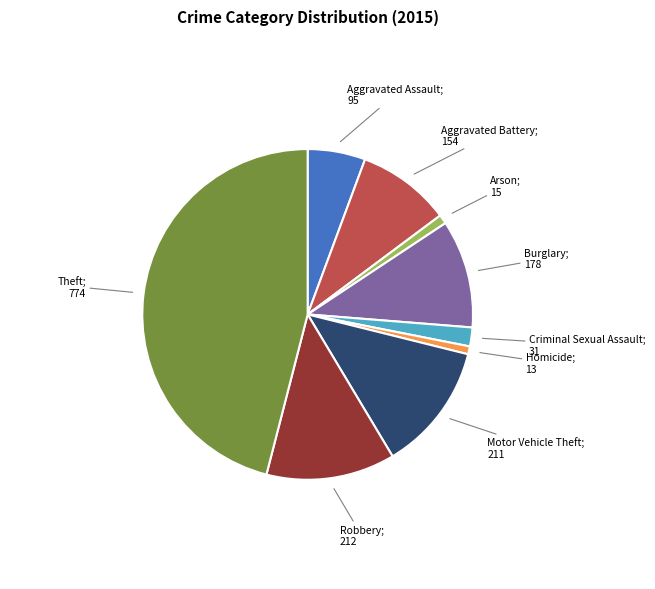

Does any single category account for the majority?

No